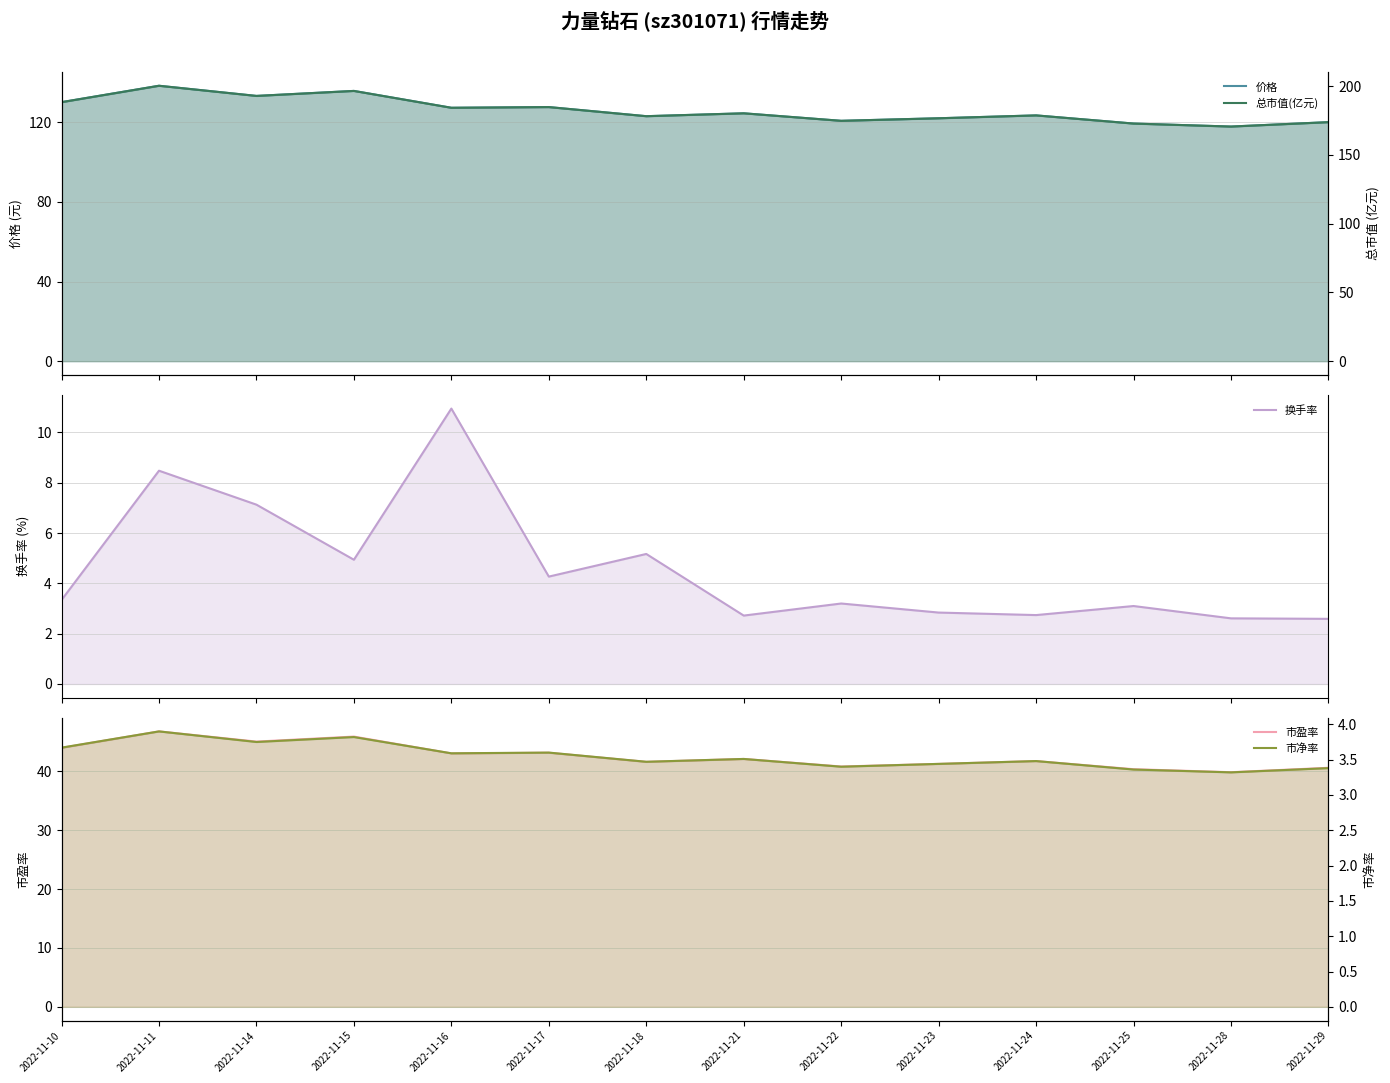

What is the lowest value of the 市净率 series?

3.3